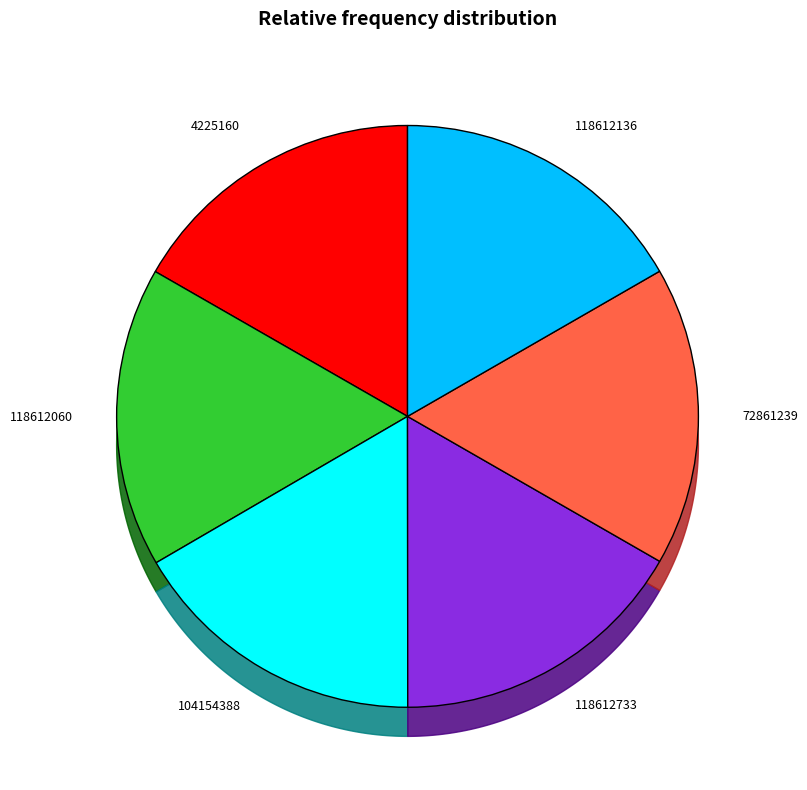

True or false: 72861239 accounts for 24% of the total.

False